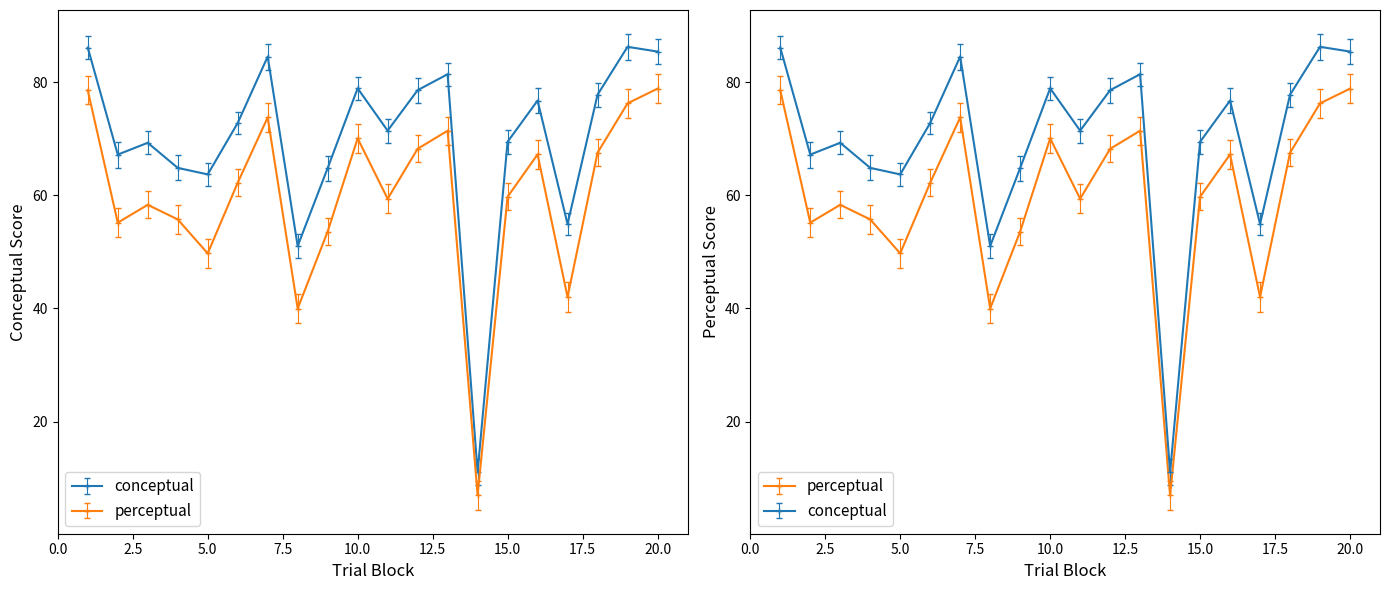

Where is the first local maximum for perceptual?

3